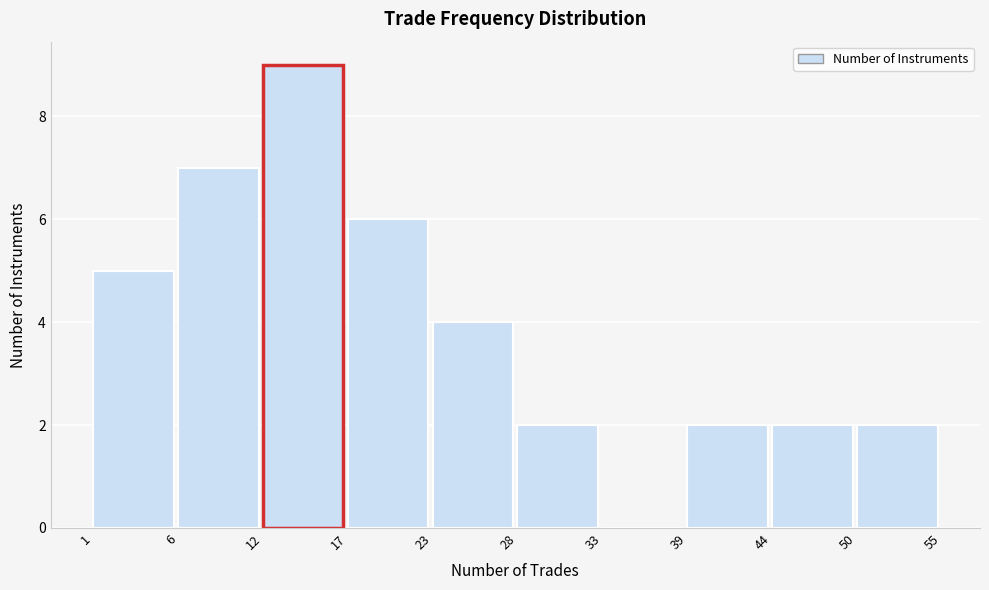

Reading left to right, list every bar in this chart as the range it spans on the x-axis followed by its height. The values are not printed on the chart, so give them approximately, as read against the axis.

1 to 6: 5
6 to 12: 7
12 to 17: 9
17 to 23: 6
23 to 28: 4
28 to 33: 2
33 to 39: 0
39 to 44: 2
44 to 50: 2
50 to 55: 2